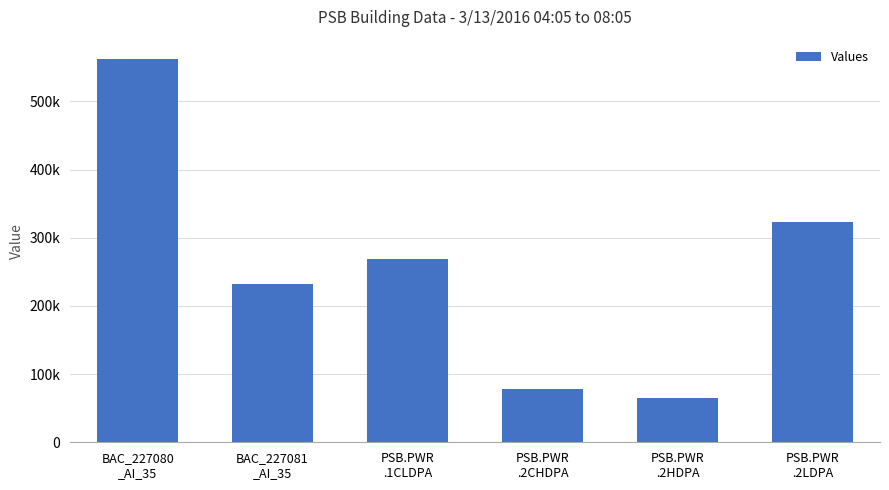

List the labels in order of value, smallest first.

PSB.PWR
.2HDPA, PSB.PWR
.2CHDPA, BAC_227081
_AI_35, PSB.PWR
.1CLDPA, PSB.PWR
.2LDPA, BAC_227080
_AI_35